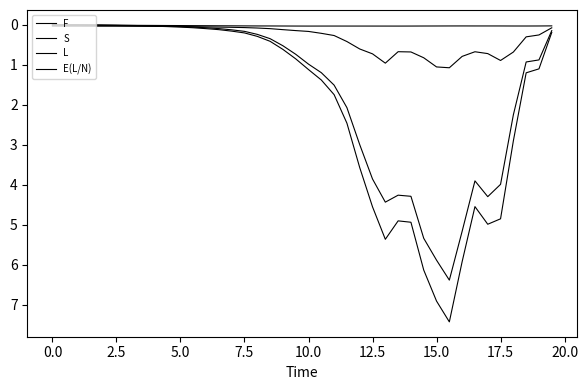

Which series has the largest range (max minus min)?

L